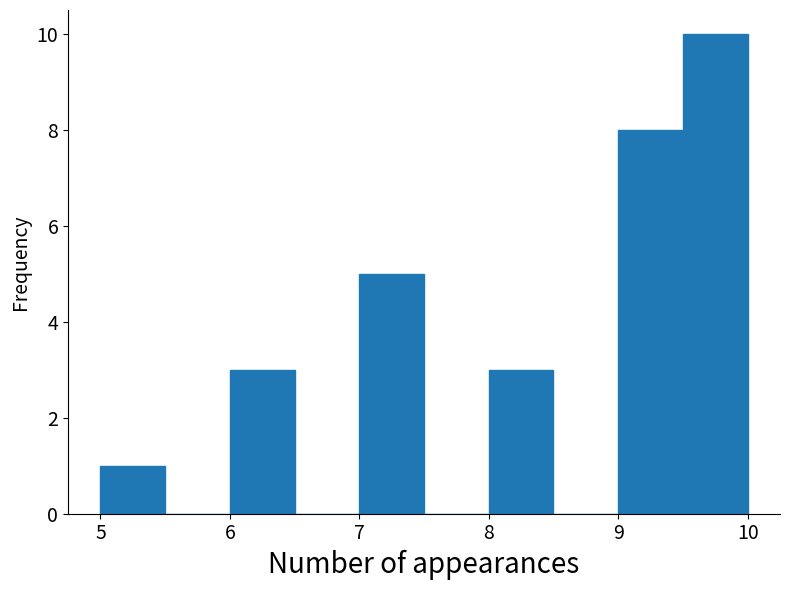

How tall is the bar that spans 9.0 to 9.5 on the x-axis? The values are not printed on the chart, so give them approximately, as read against the axis.

8